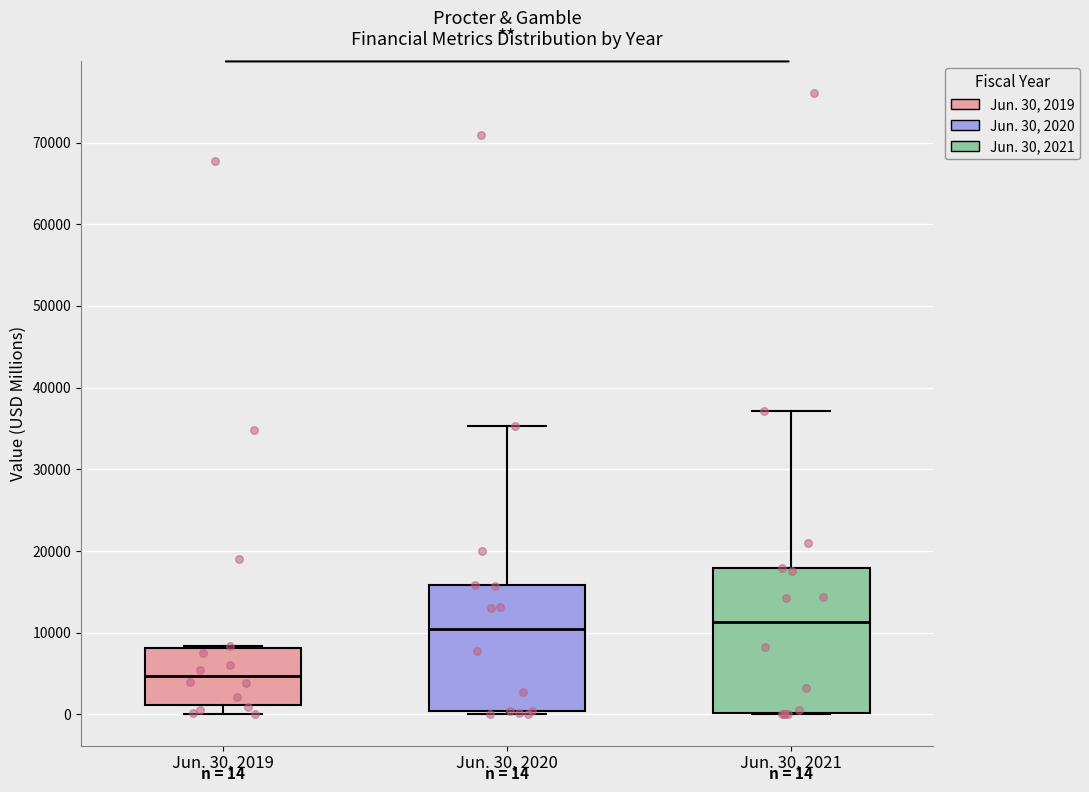

Comparing the boxes themselves (not the whiskers), which one is the tallest?

Jun. 30, 2021